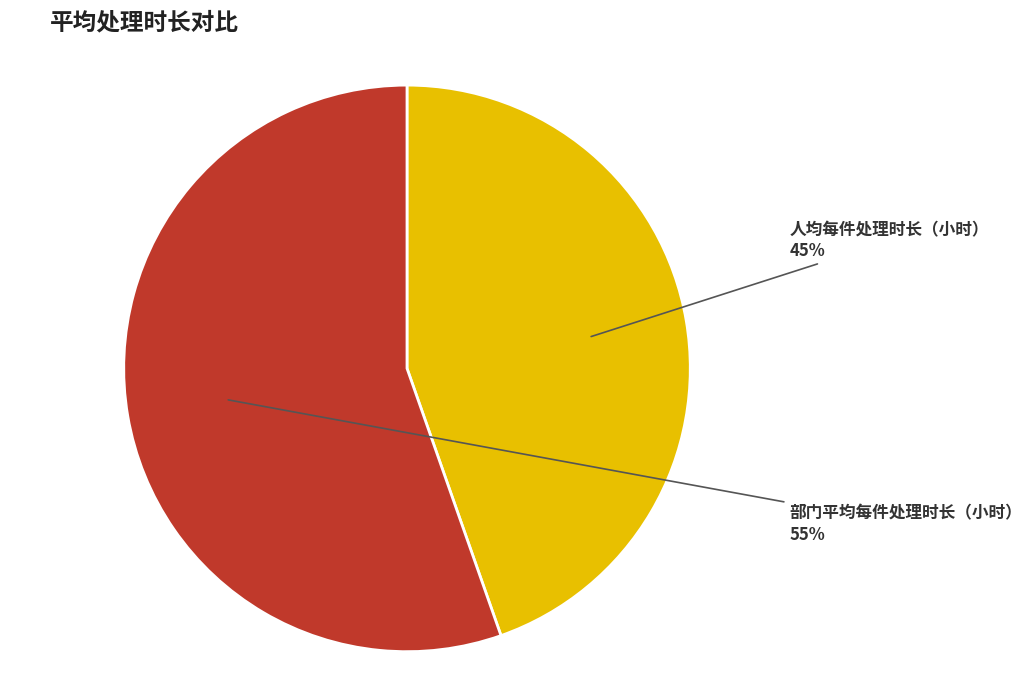

Which has a higher value, 部门平均每件处理时长（小时） or 人均每件处理时长（小时）?

部门平均每件处理时长（小时）